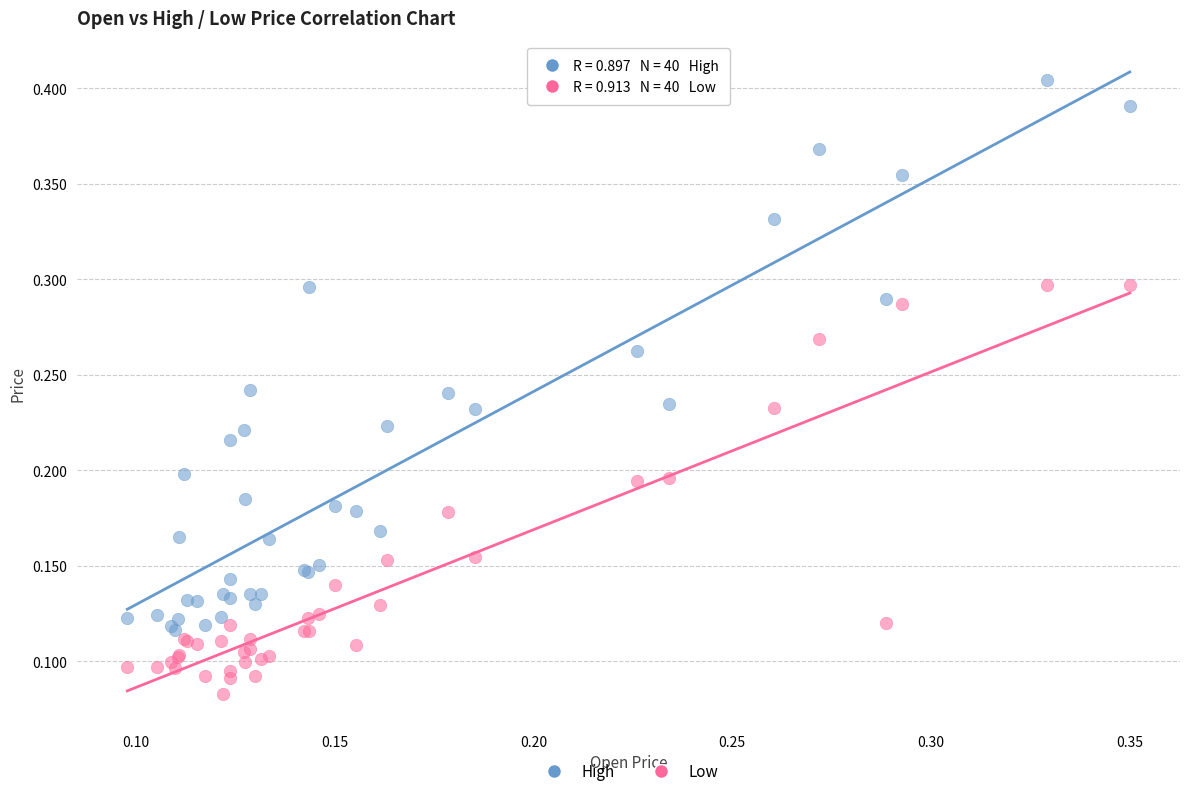

Which series reaches the minimum Y coordinate?

Low